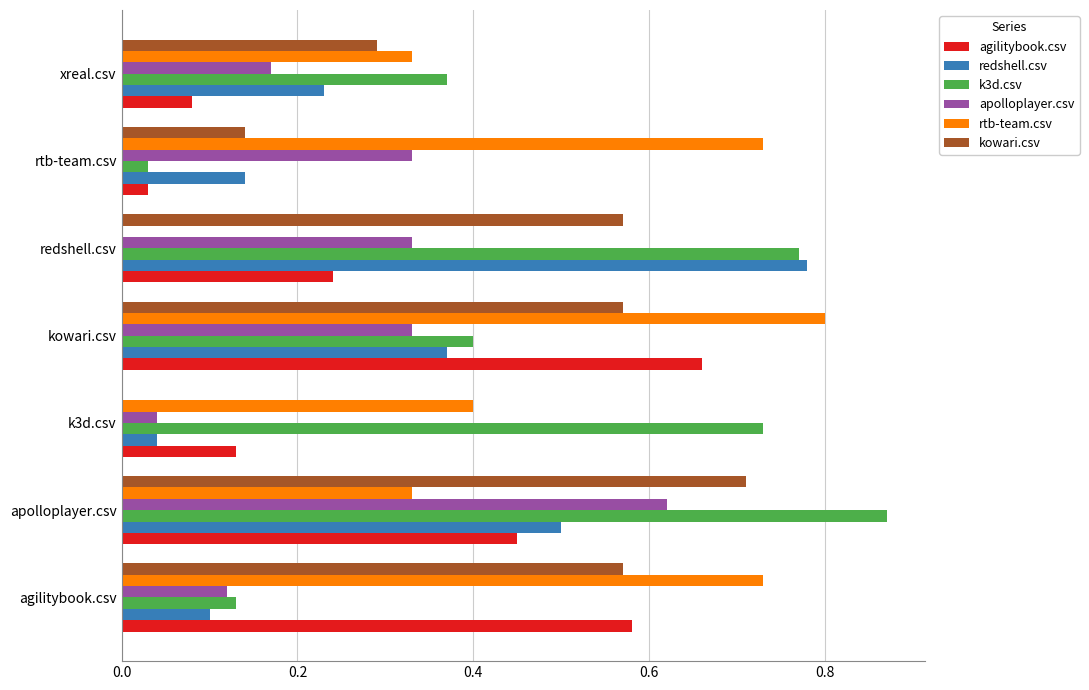

At which category does the chart reach its peak across all series?

apolloplayer.csv